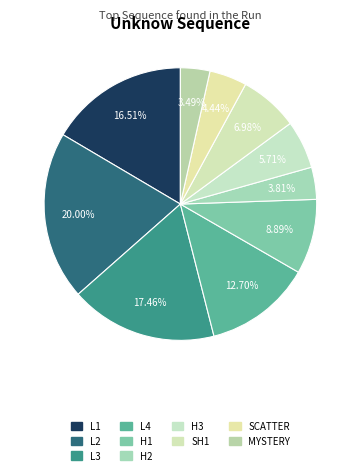

True or false: L4 accounts for 13% of the total.

True